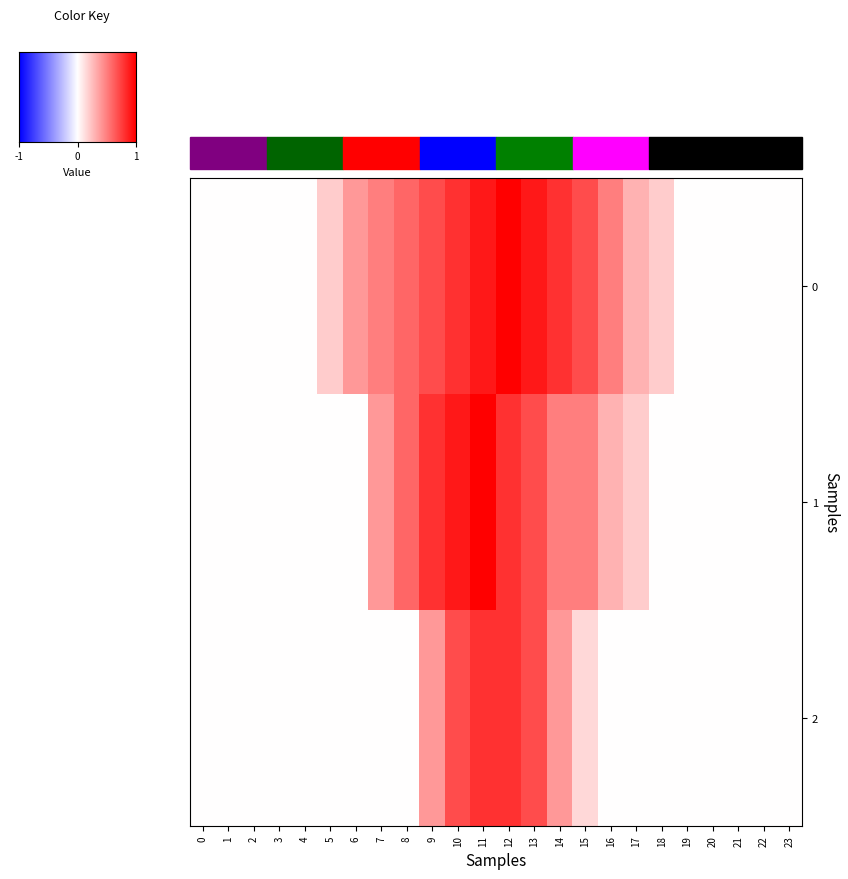

Is the value of 1 at 11 greater than the value of 2 at 12?

Yes